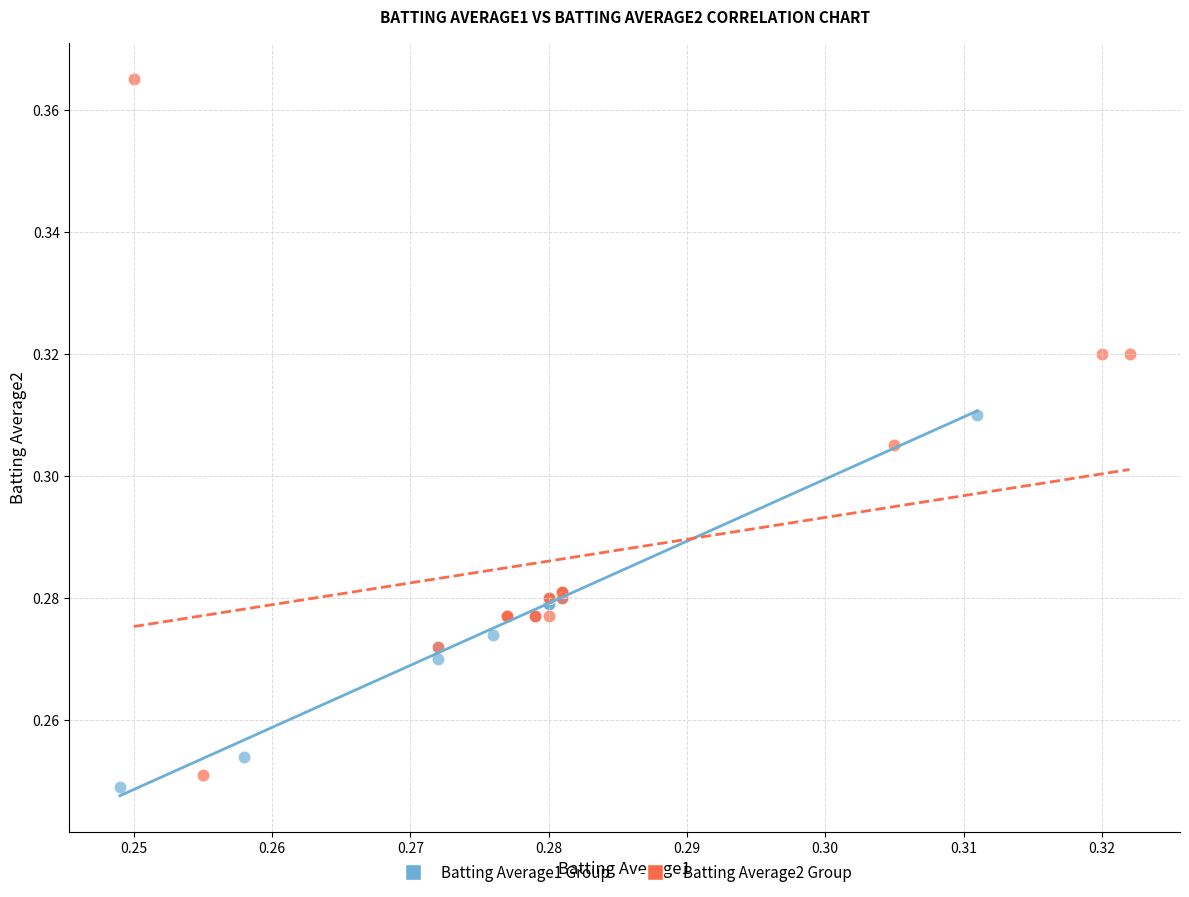

Which series has the widest spread of Y values?

Batting Average2 Group